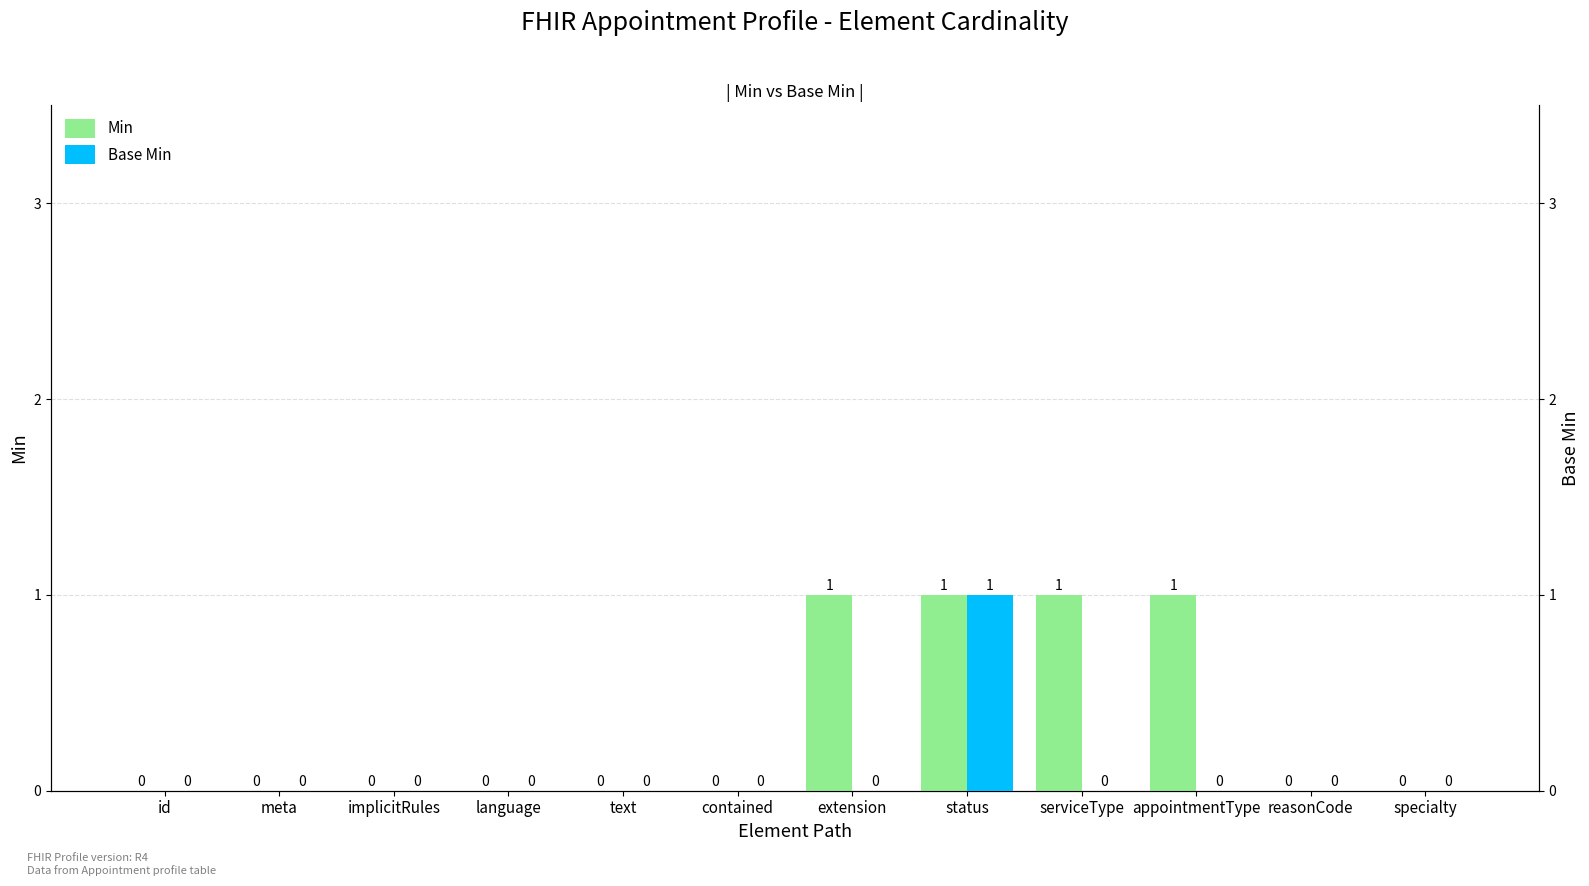

Are the bars grouped side by side (vs. stacked)?

Yes